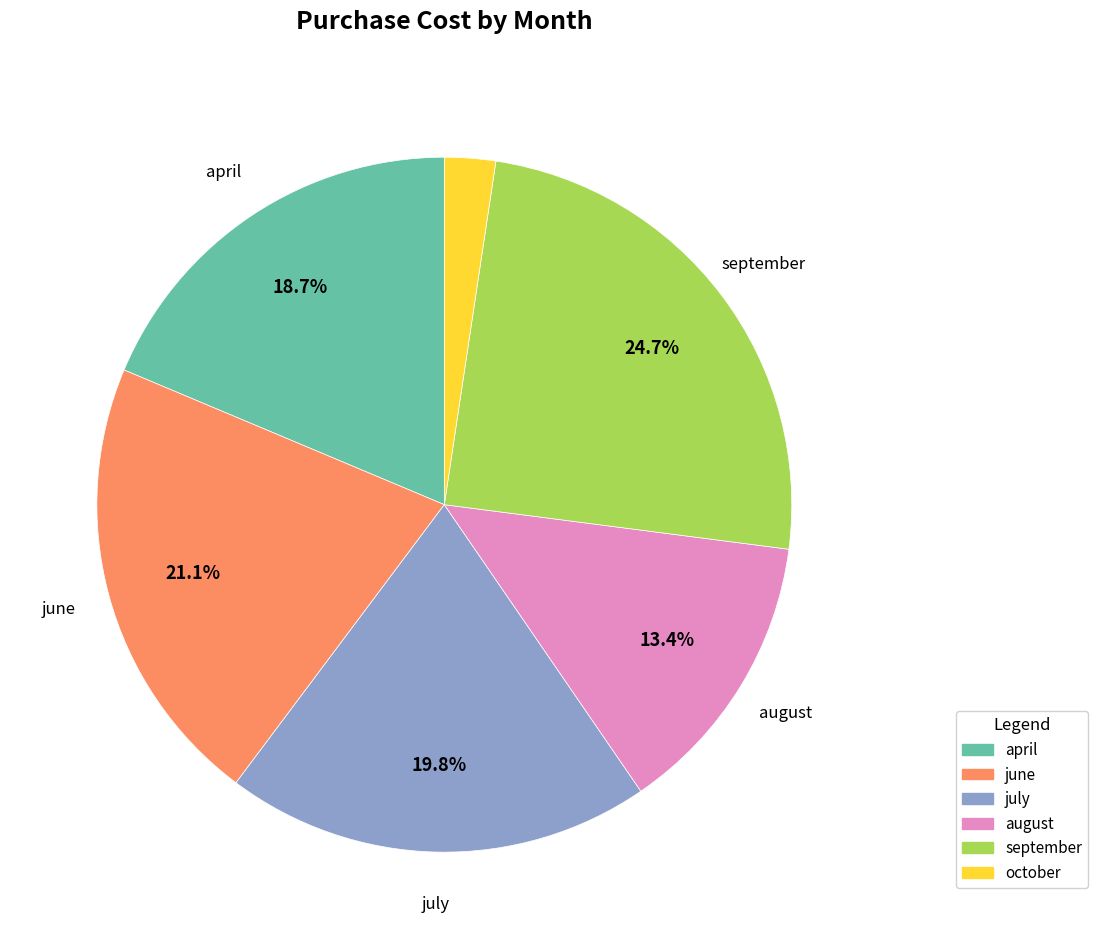

Does any single category account for the majority?

No